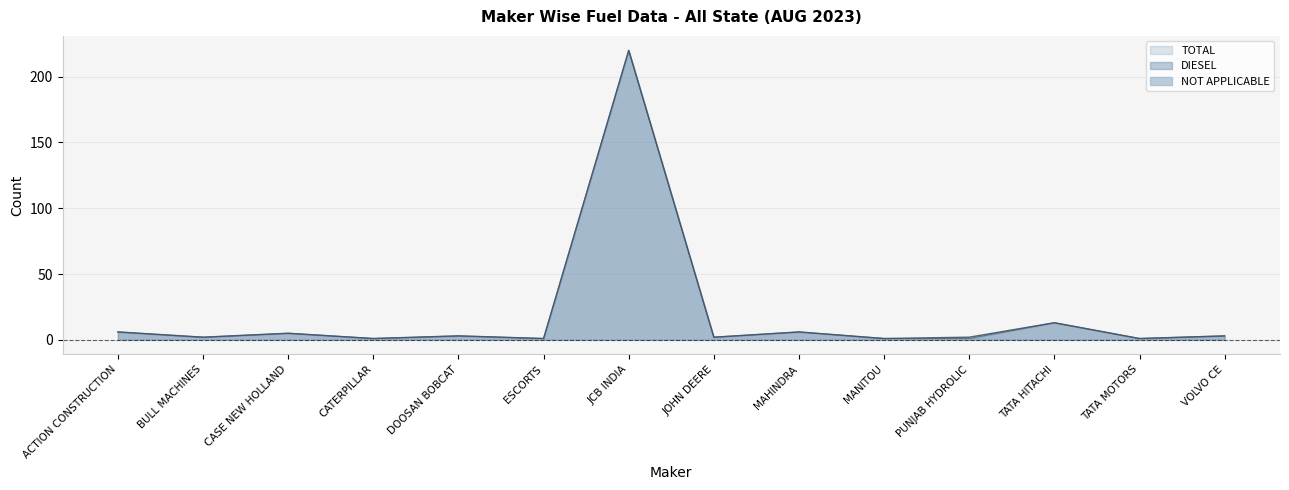

True or false: TOTAL has a value of 2 at BULL MACHINES.

True